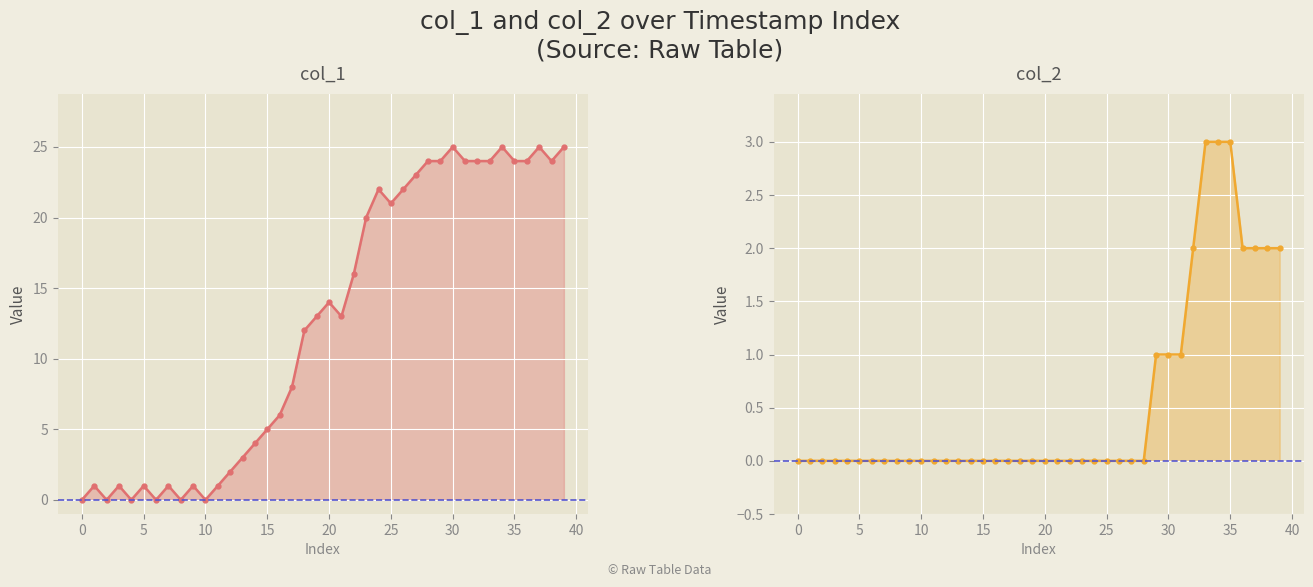

What is the difference between the maximum and minimum values in the col_2 series?

3